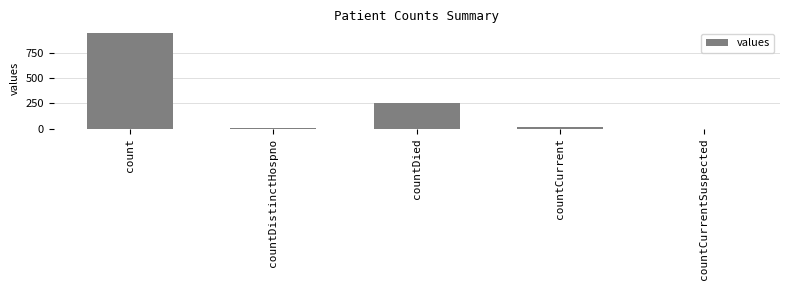

Which has a higher value, count or countCurrent?

count